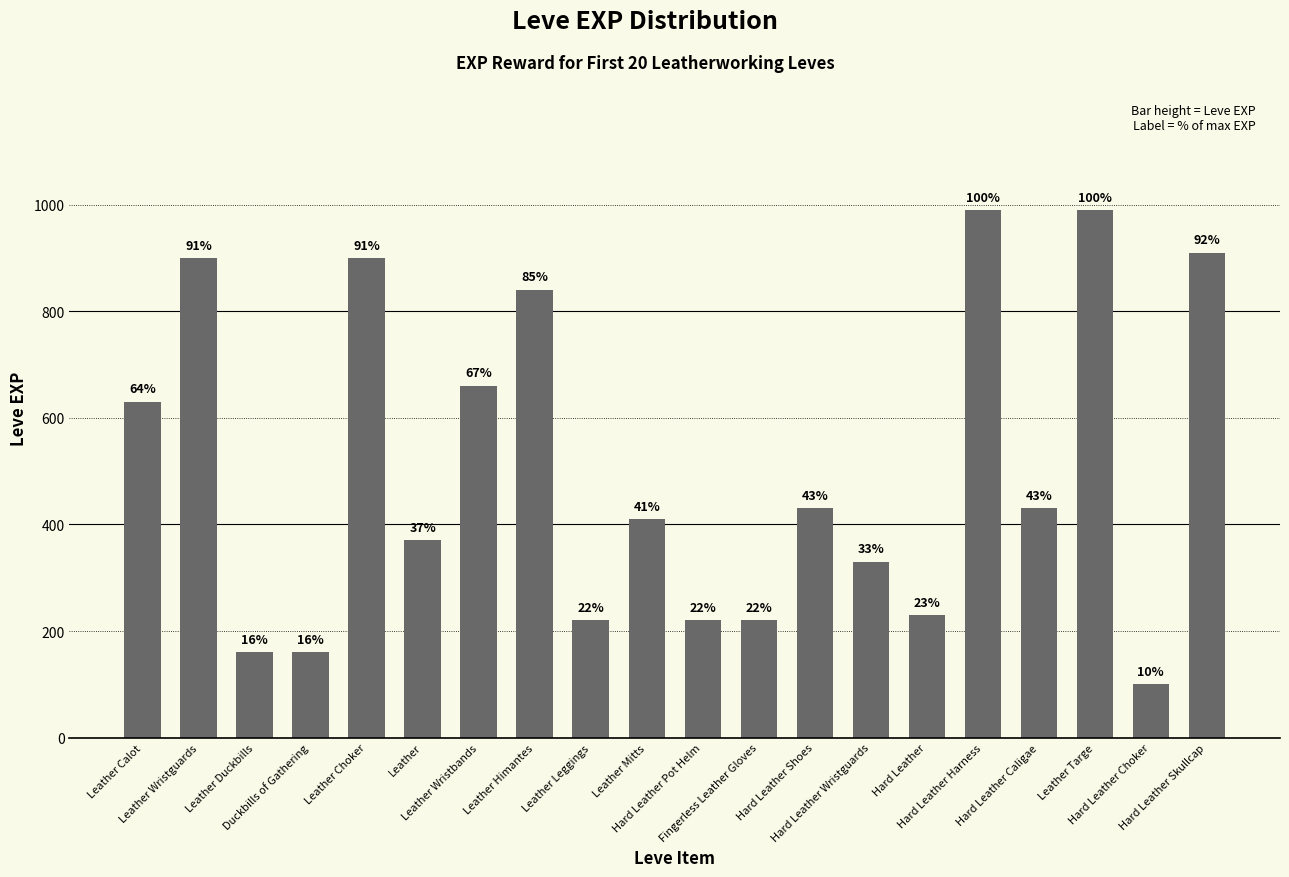

How many bars are there in total?

20